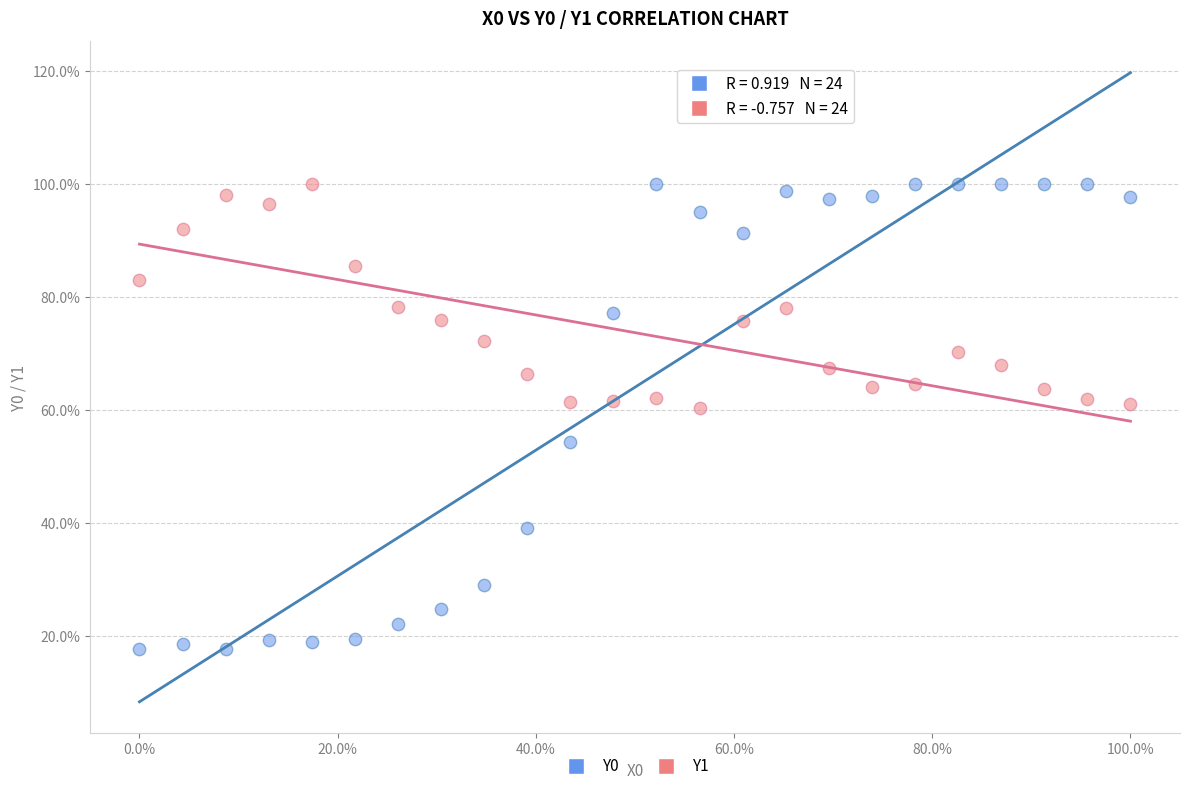

What is the X range (max minus min) for the scatter plot?

1.0